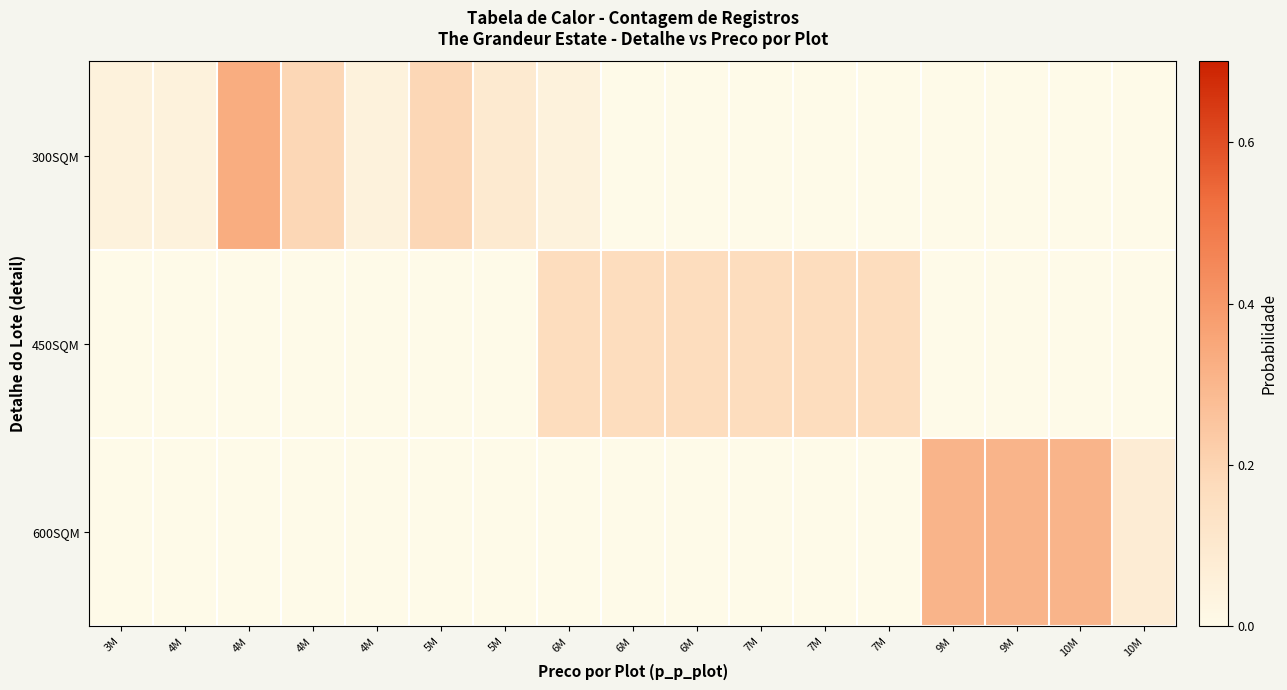

Reading left to right, what are all the values shown in this chart?

300SQM: 3M=0.0	4M=0.0	4M=0.3	4M=0.2	4M=0.0	5M=0.2	5M=0.1	6M=0.0	6M=0.0	6M=0.0	7M=0.0	7M=0.0	7M=0.0	9M=0.0	9M=0.0	10M=0.0	10M=0.0
450SQM: 3M=0.0	4M=0.0	4M=0.0	4M=0.0	4M=0.0	5M=0.0	5M=0.0	6M=0.2	6M=0.2	6M=0.2	7M=0.2	7M=0.2	7M=0.2	9M=0.0	9M=0.0	10M=0.0	10M=0.0
600SQM: 3M=0.0	4M=0.0	4M=0.0	4M=0.0	4M=0.0	5M=0.0	5M=0.0	6M=0.0	6M=0.0	6M=0.0	7M=0.0	7M=0.0	7M=0.0	9M=0.3	9M=0.3	10M=0.3	10M=0.1